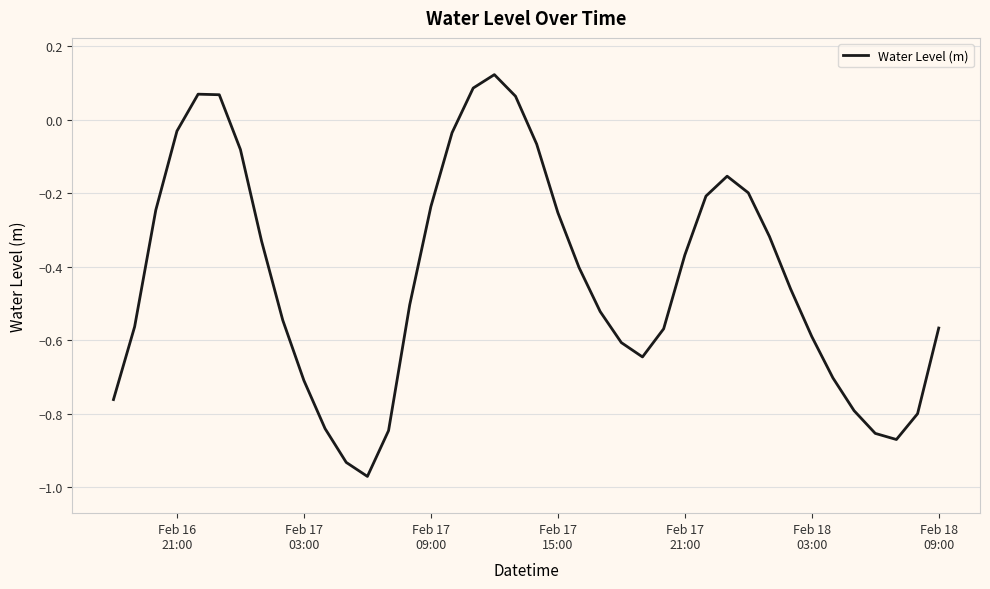

What is the difference between the maximum and minimum values?

1.1